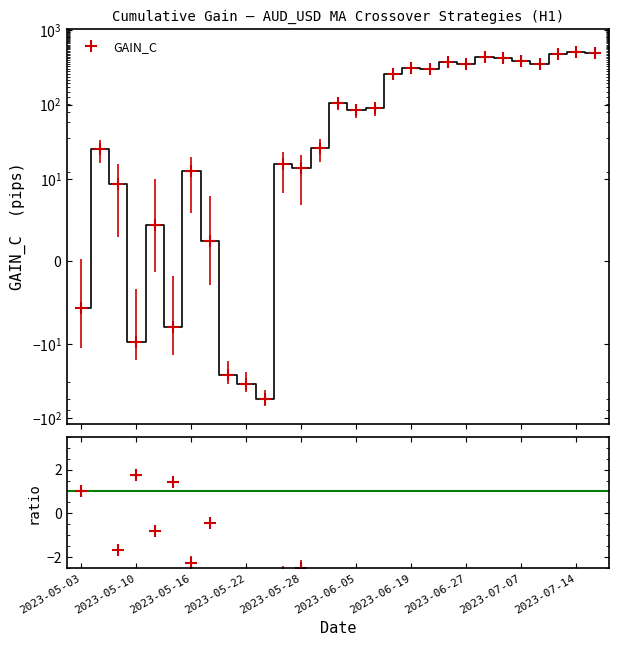

Rank the categories by value from lowest to highest.

2023-05-23, 2023-05-22, 2023-05-19, 2023-05-10, 2023-05-15, 2023-05-03, 2023-05-18, 2023-05-11, 2023-05-09, 2023-05-16, 2023-05-28, 2023-05-26, 2023-05-04, 2023-05-30, 2023-06-05, 2023-06-07, 2023-06-01, 2023-06-08, 2023-06-21, 2023-06-19, 2023-06-27, 2023-07-10, 2023-06-22, 2023-07-07, 2023-07-05, 2023-06-29, 2023-07-11, 2023-07-18, 2023-07-14